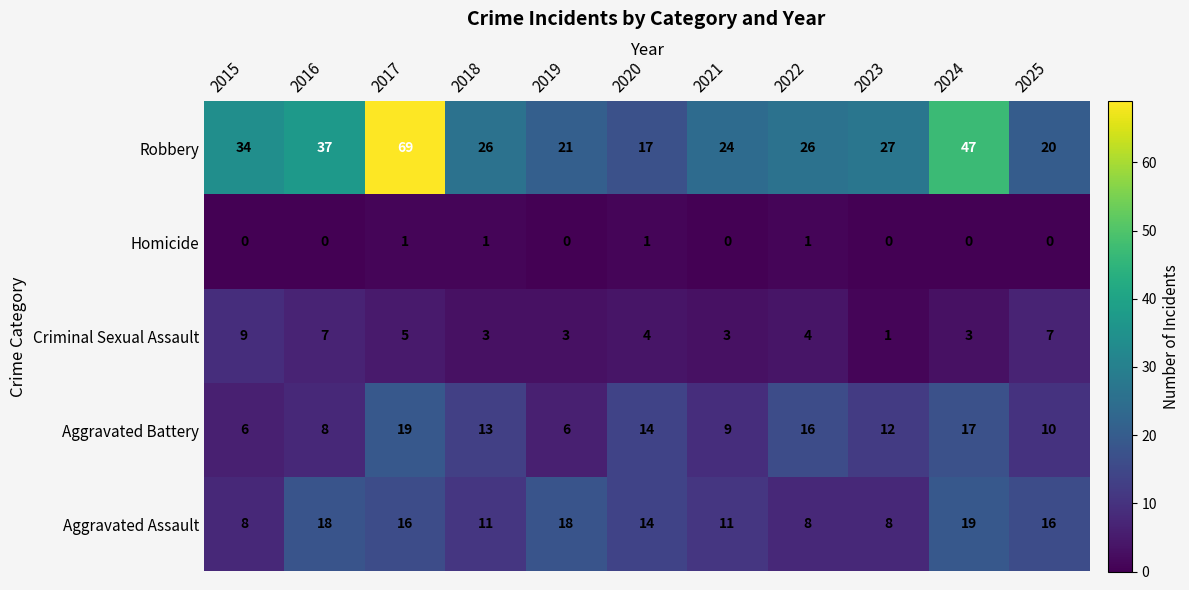

What is the difference between the second highest and second lowest values in the Aggravated Assault series?

10